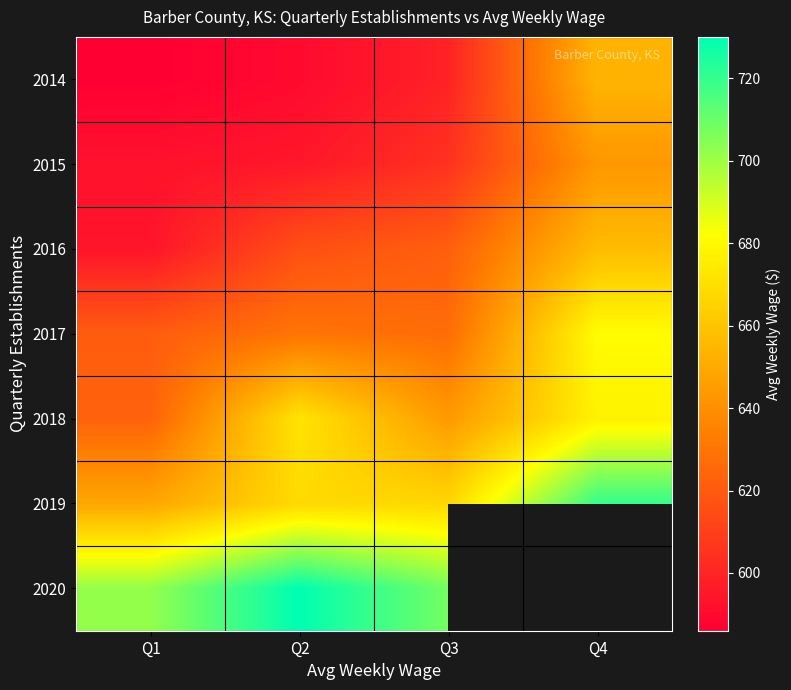

What is the approximate value of 2020 at Q3?

708.0